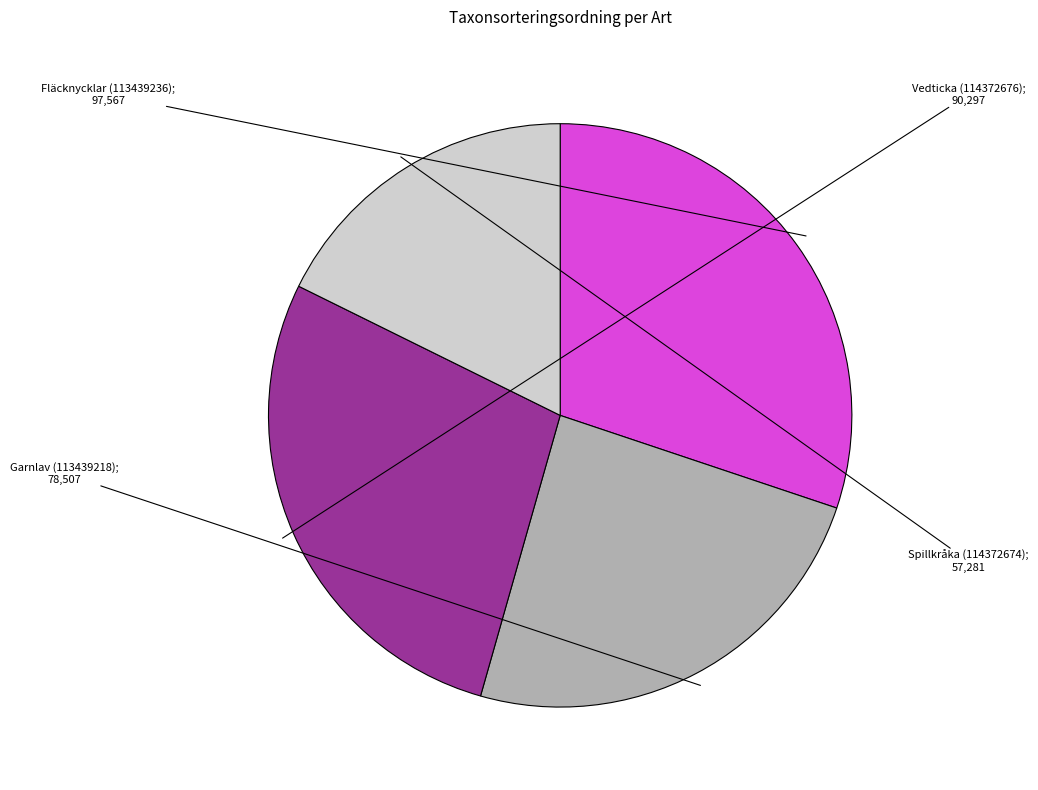

Is there a majority slice in this chart?

No